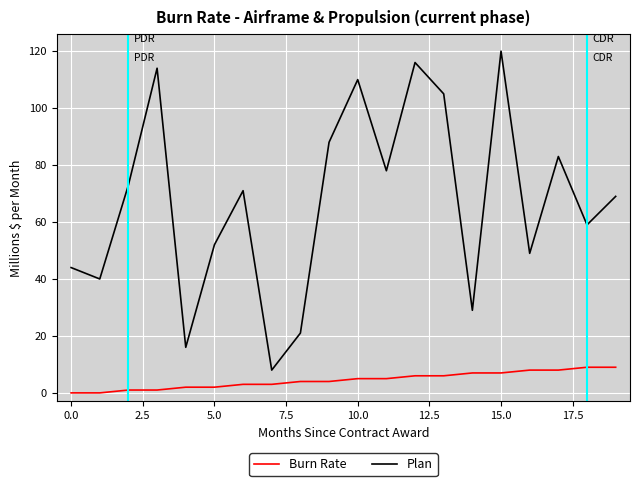

What is the difference between the maximum and second lowest values in the Burn Rate series?

9